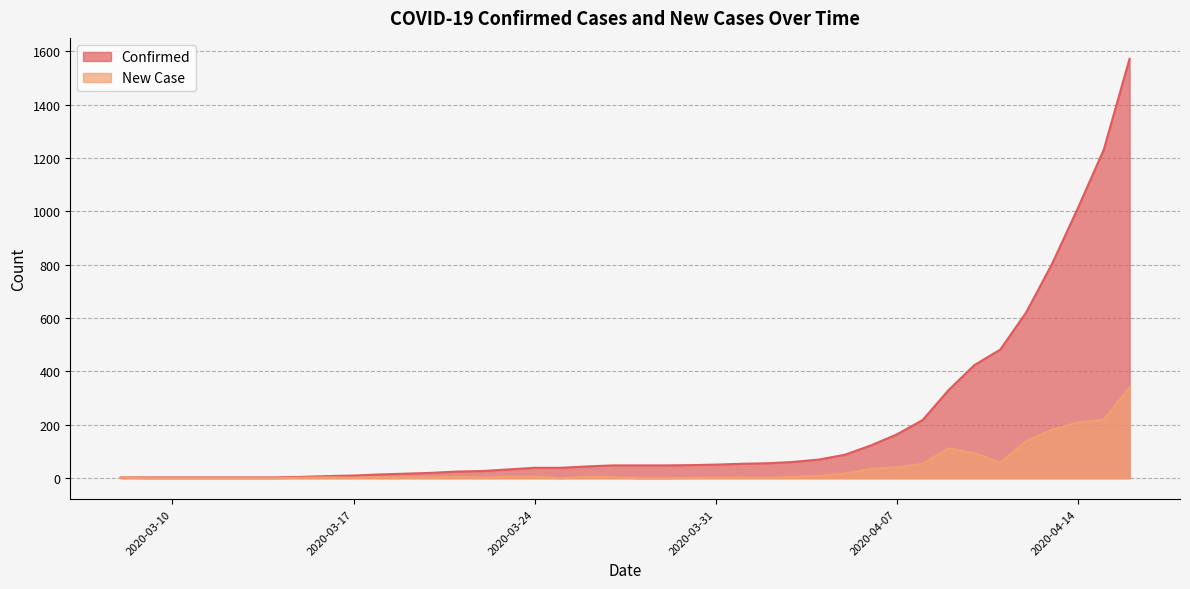

True or false: Confirmed has more than 2 interior local peaks.

False